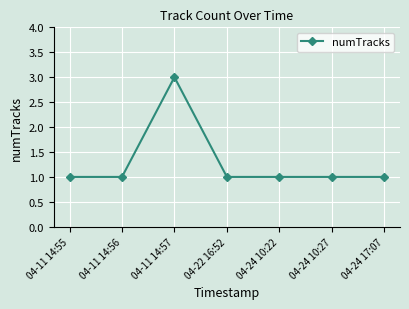

Is this an area chart (filled region under the line)?

No